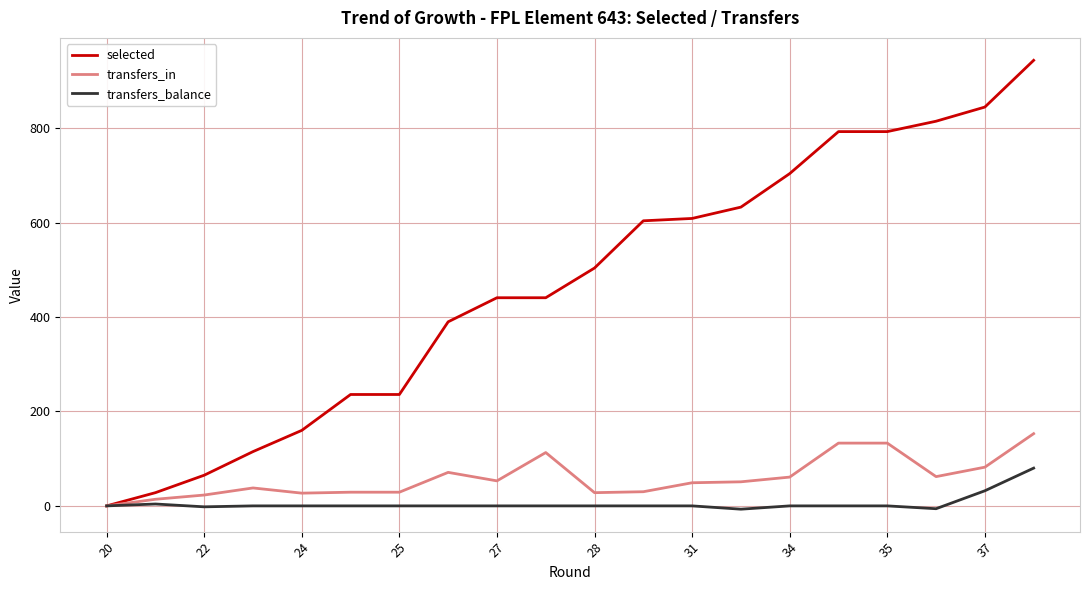

Which series has the widest spread of values?

selected